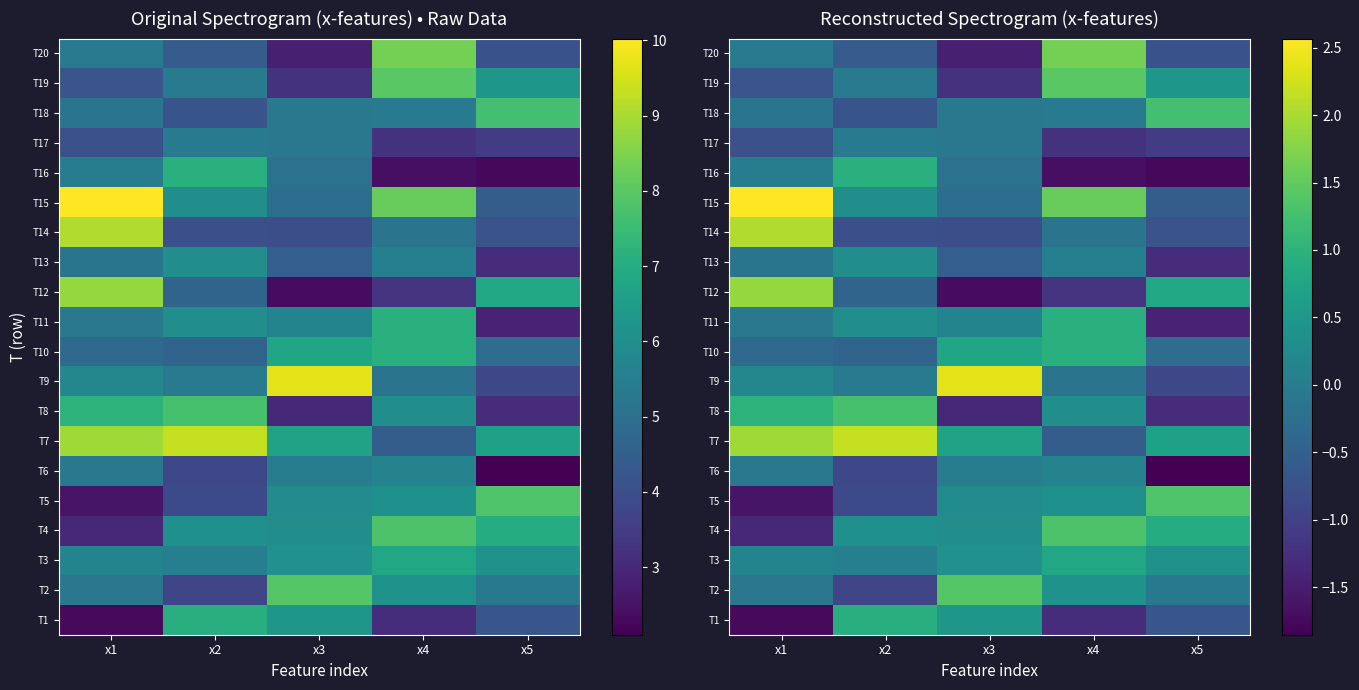

What is the sum of all T4 values?

1.6